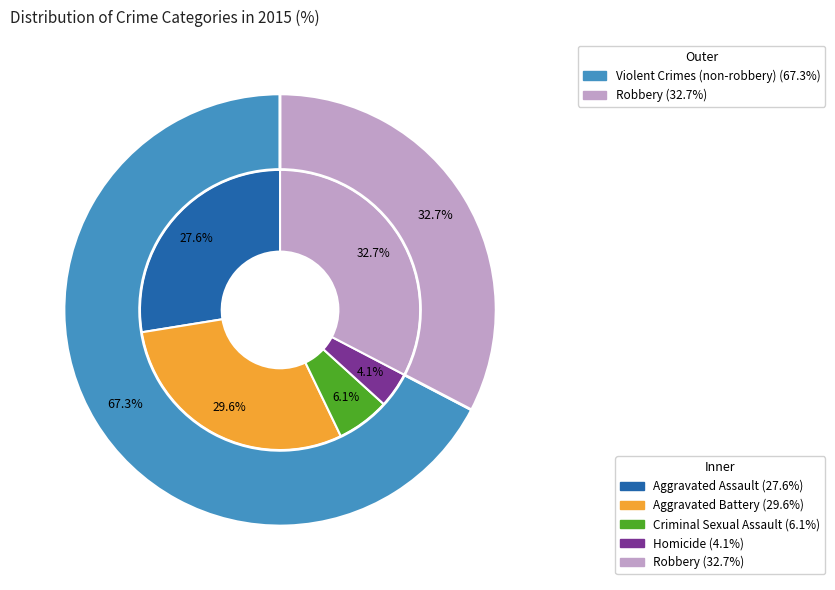

To the nearest percent, what is the difference between the largest and smallest slice percentages?

29%